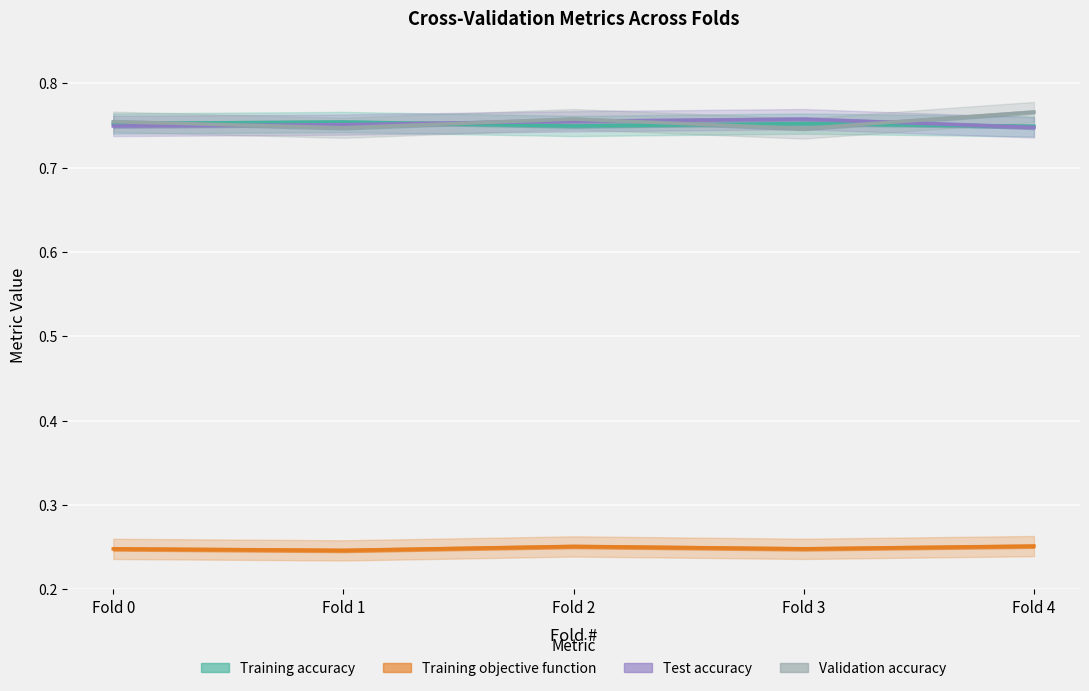

Which series has the widest spread of values?

Validation accuracy